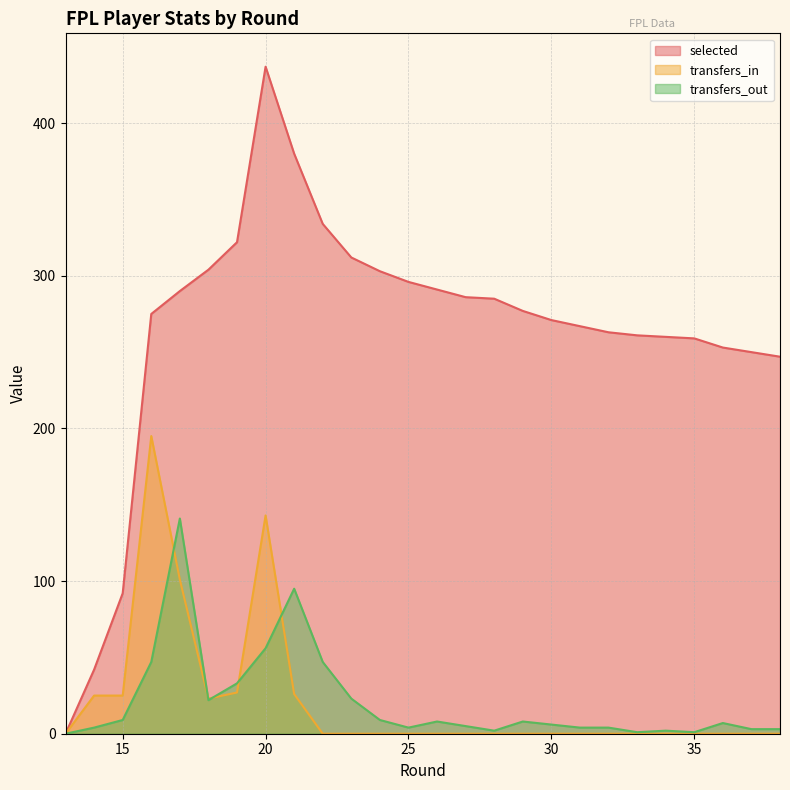

Does the chart display data point markers on the line(s)?

No